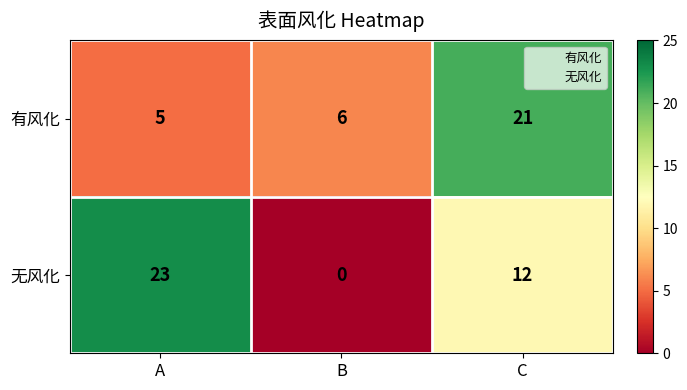

What is the spread (max minus min) of values at C?

9